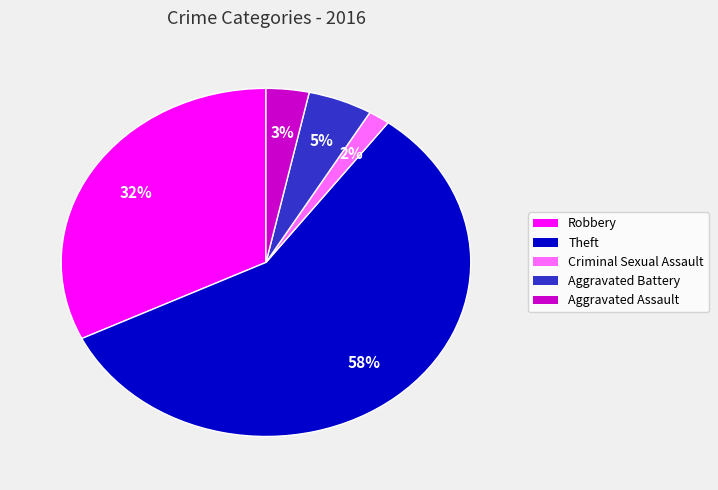

To the nearest percent, what is the combined percentage of Aggravated Assault and Theft?

61%